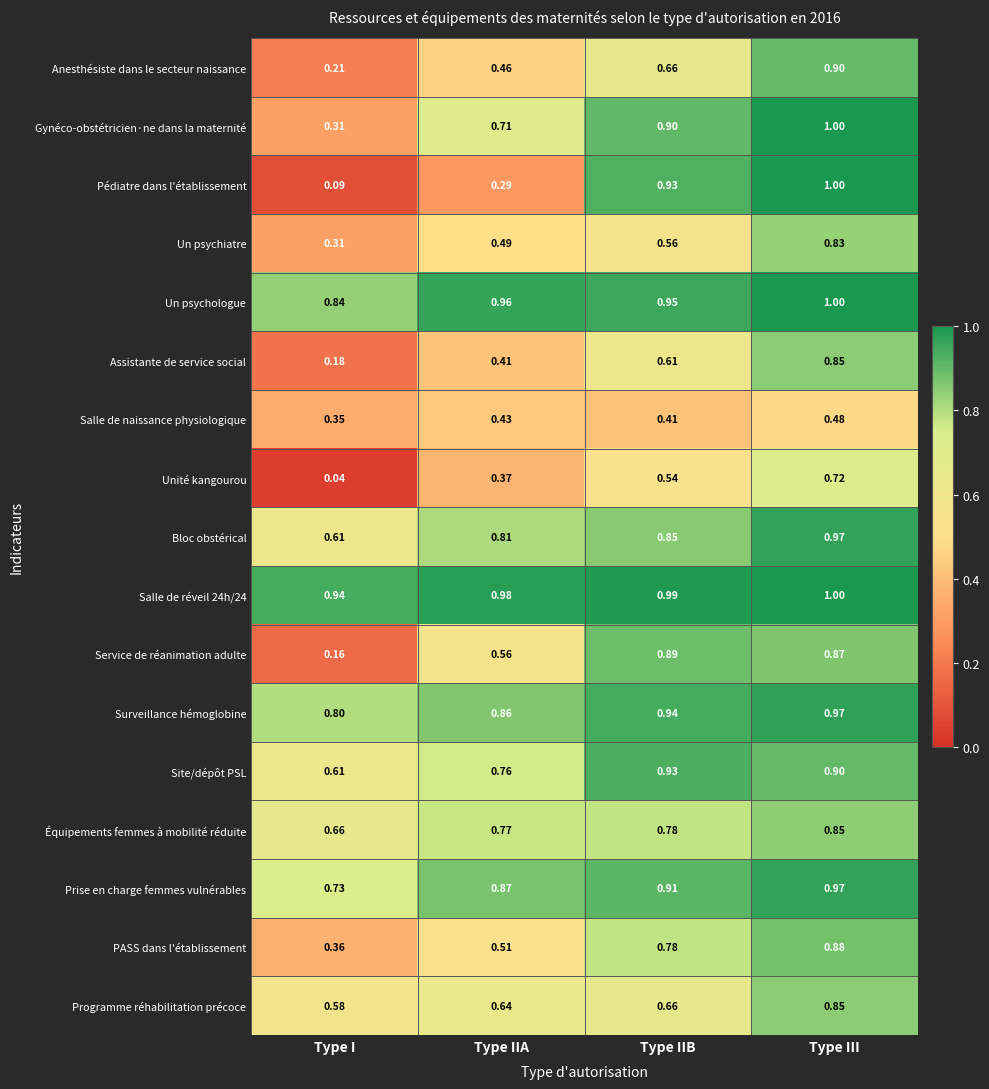

Which series has the widest spread of values?

Pédiatre dans l'établissement